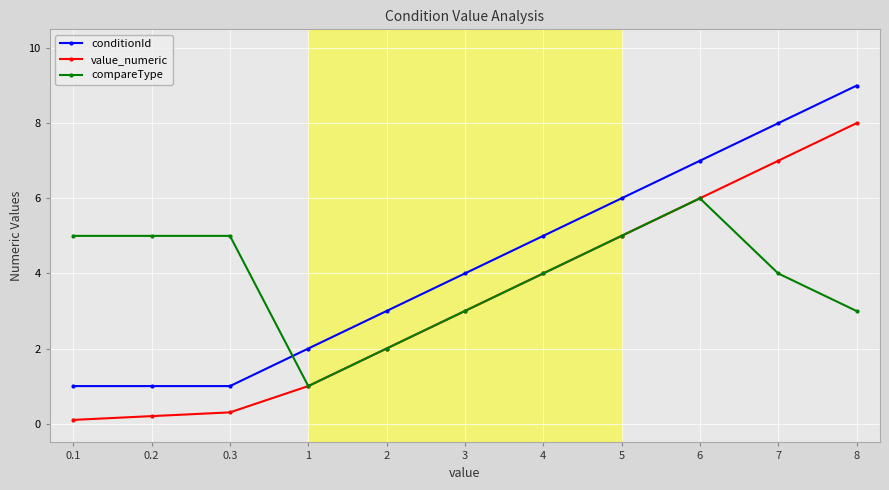

At which category is the sum across all series the highest?

8